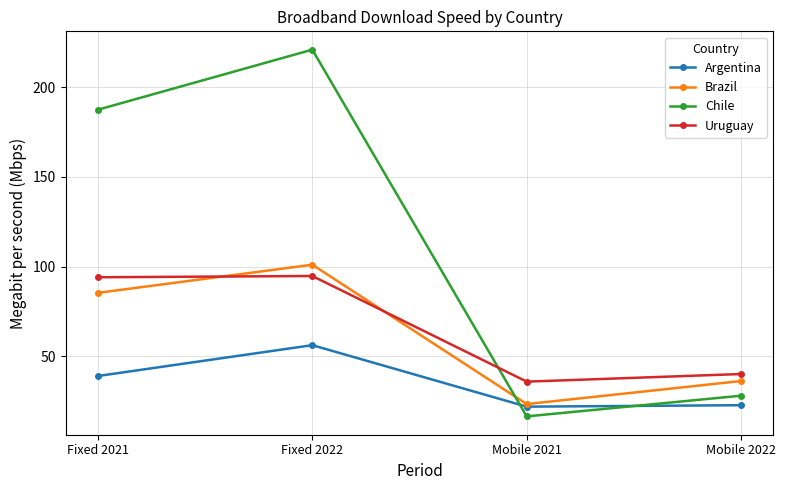

What is the maximum value shown in the chart?

221.0